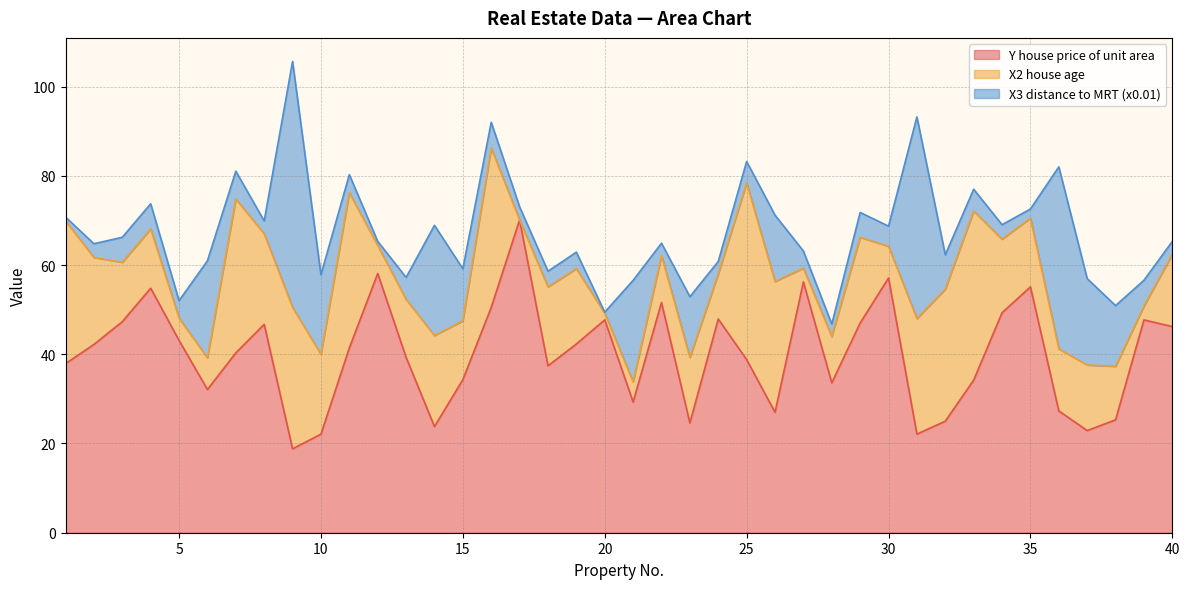

Where is X2 house age nearest to the value 19?

29